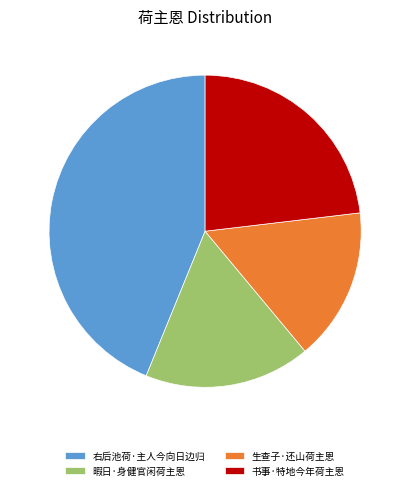

The 暇日·身健官闲荷主恩 slice represents 17% of the pie. True or false?

True